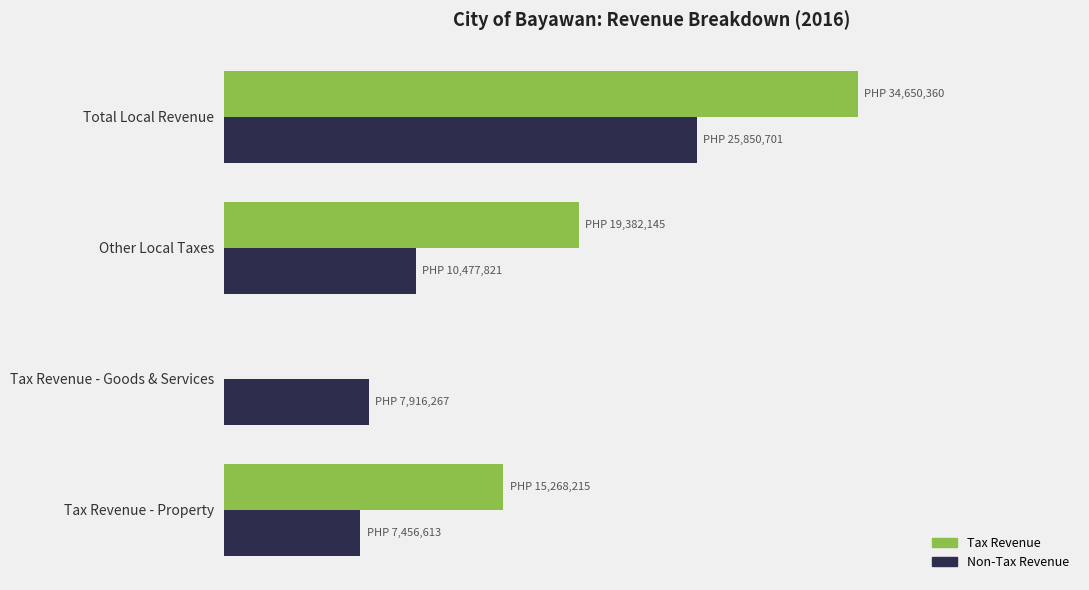

What are all the series names shown in the legend?

Tax Revenue, Non-Tax Revenue